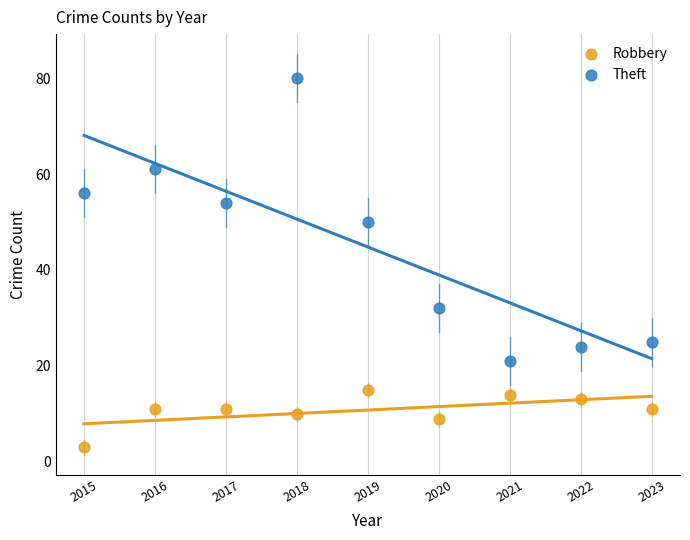

Across all data points, what is the range of X values (max minus min)?

8